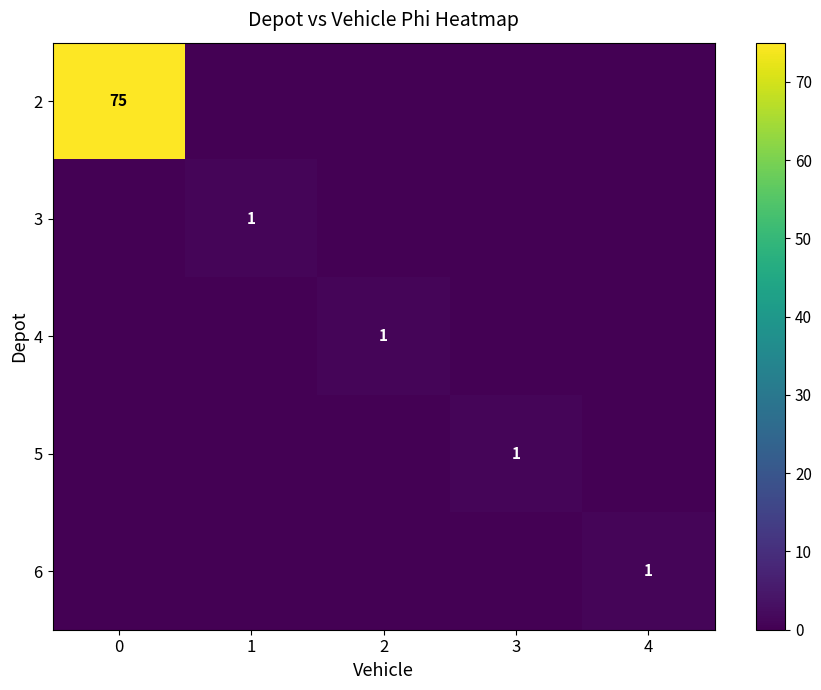

The value of 6 at 4 is 1. True or false?

True